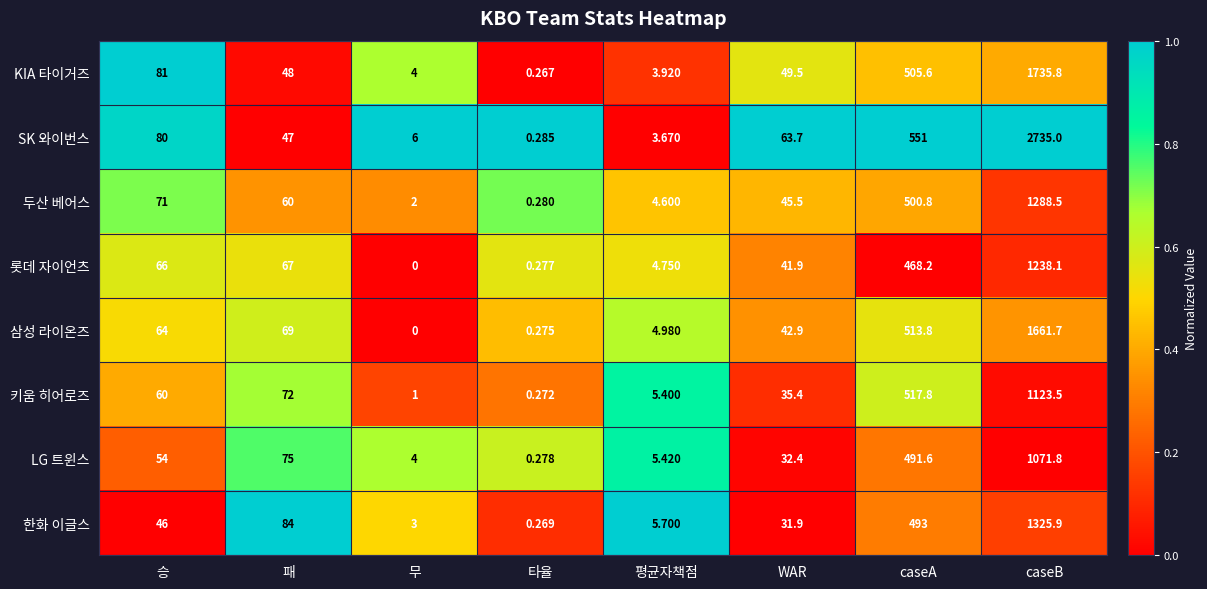

Which series has the largest range (max minus min)?

SK 와이번스